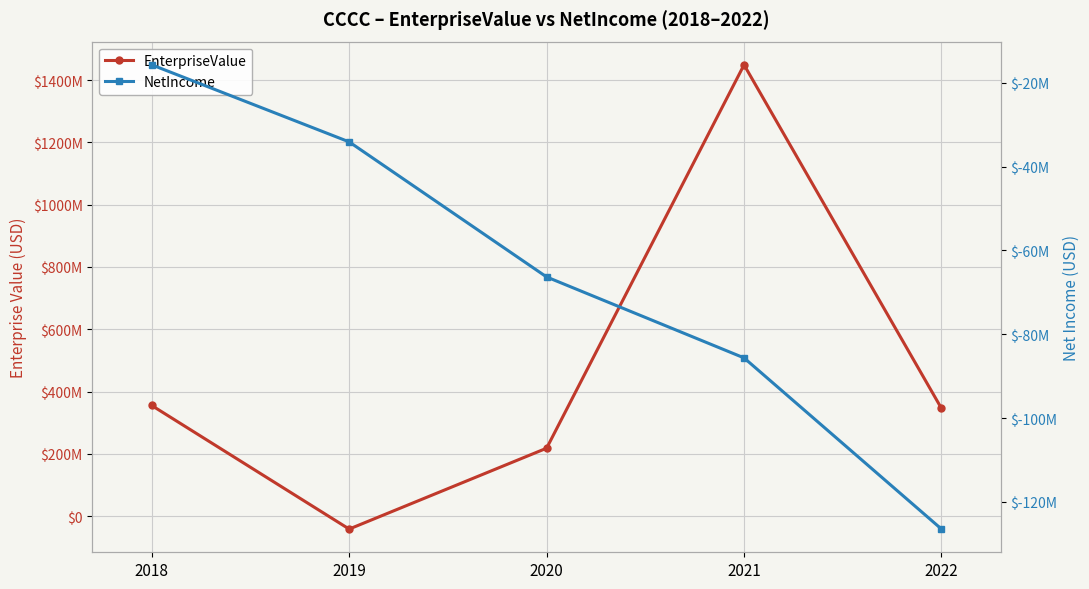

List the labels in order of NetIncome value, smallest first.

2022, 2021, 2020, 2019, 2018